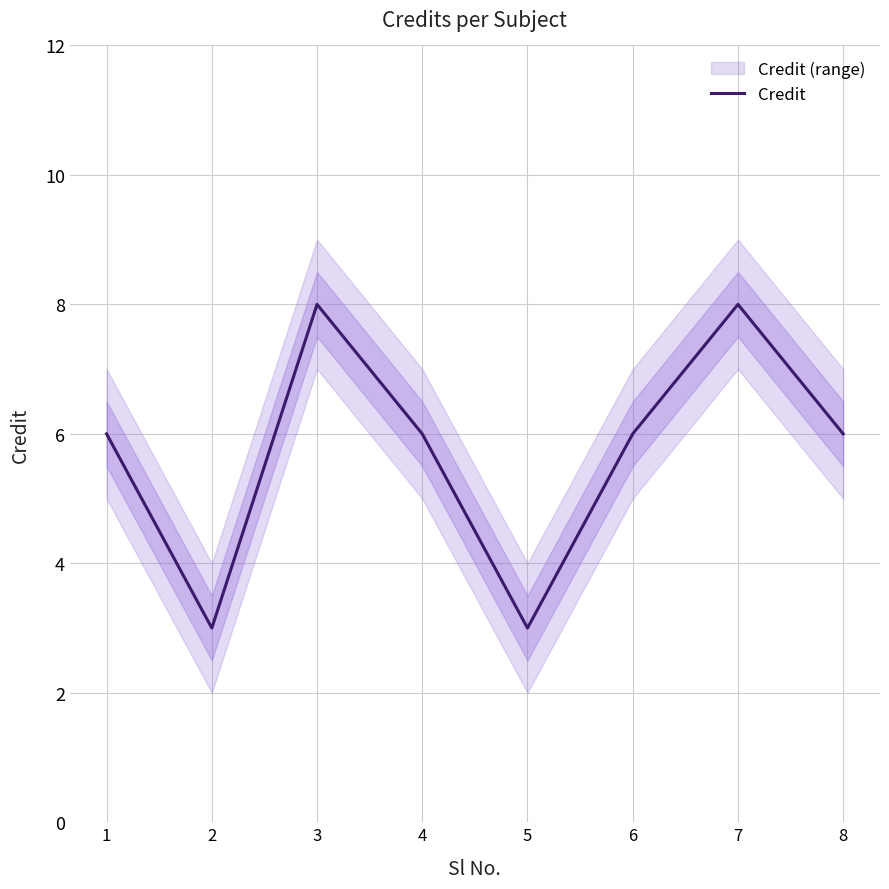

True or false: the data shows 6 at 1.

True